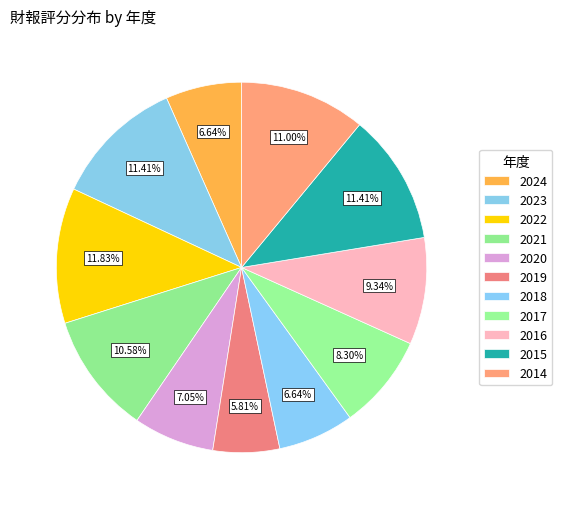

How many segments does this pie chart have?

11